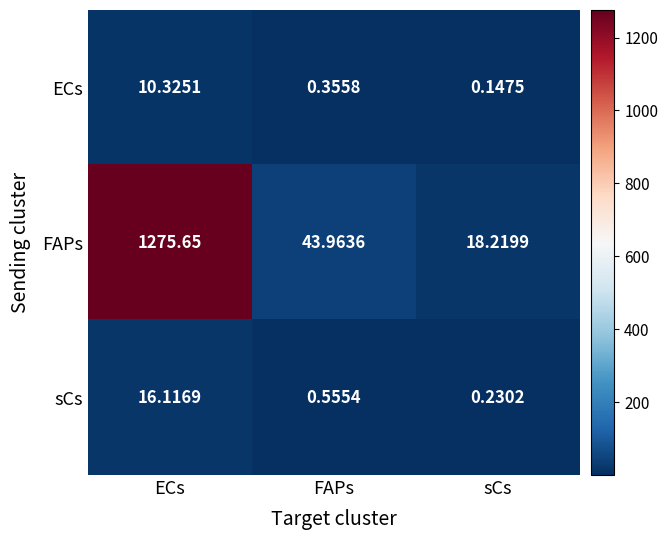

Which category has the lowest value across all series?

sCs